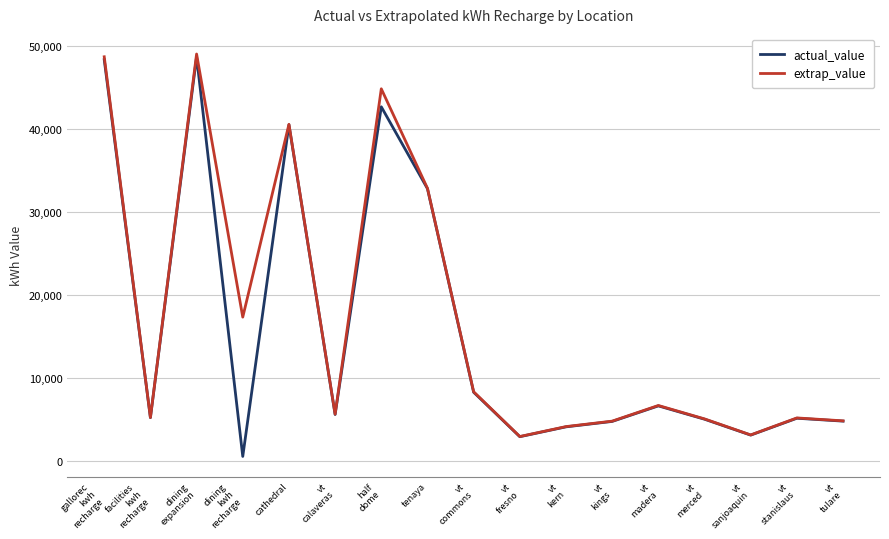

Which series changed the most between vt
calaveras and vt
stanislaus?

extrap_value